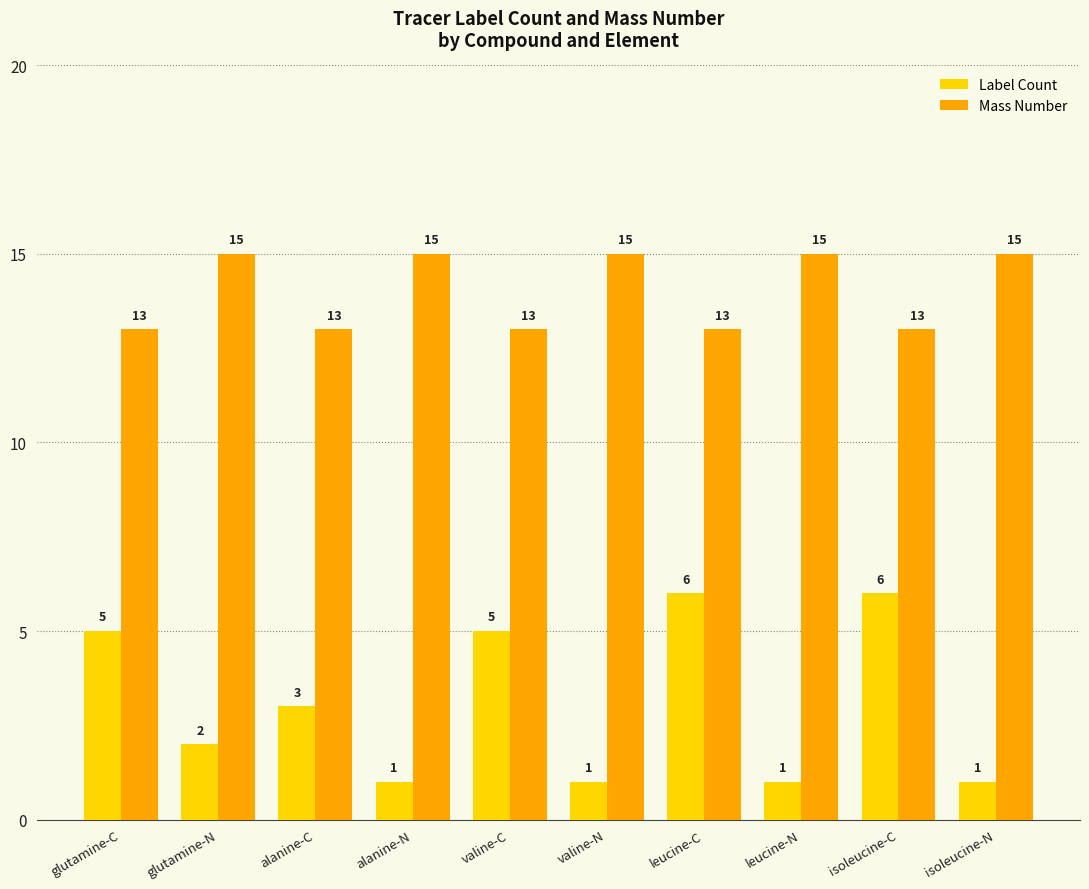

Does the chart contain any negative values?

No